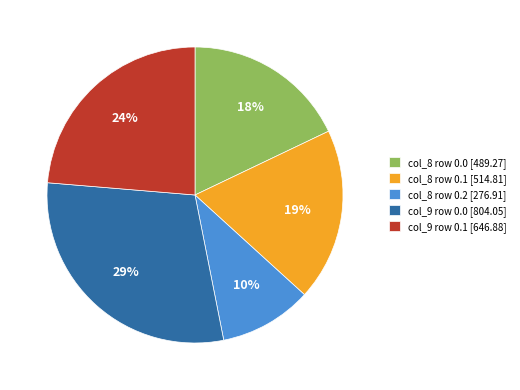

Is the sum of col_8 row 0.2 [276.91] and col_9 row 0.0 [804.05] greater than half?

No